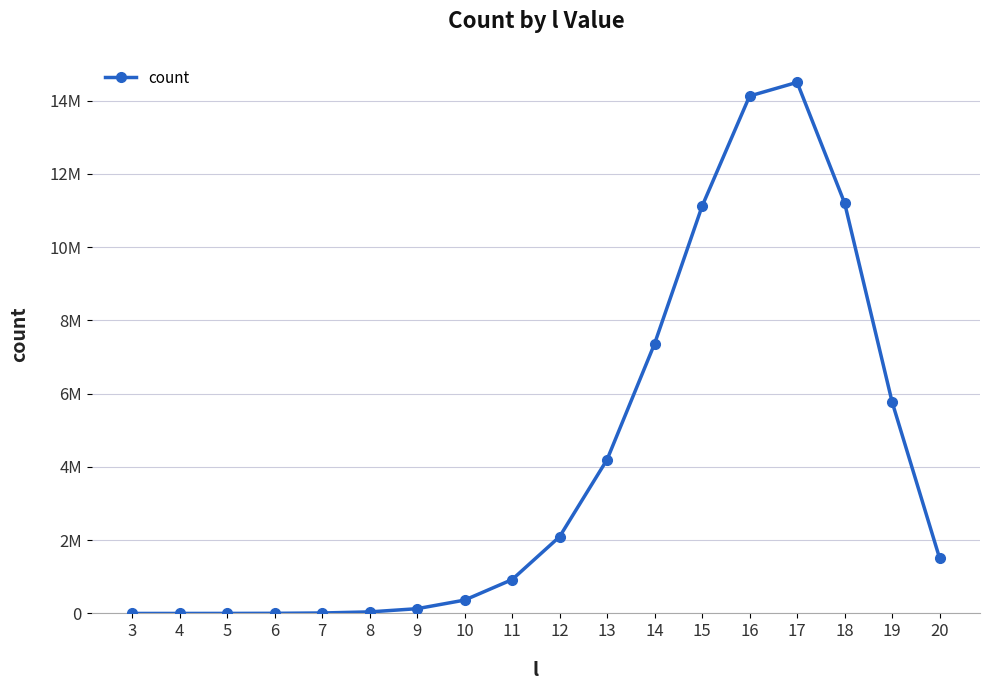

Does the chart have visible grid lines?

Yes